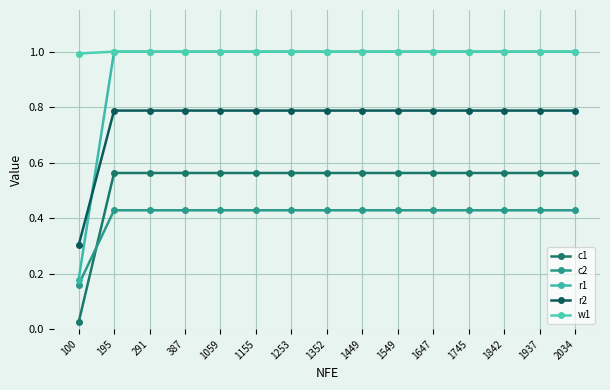

What is the difference between the highest and lowest values at 387?

0.6